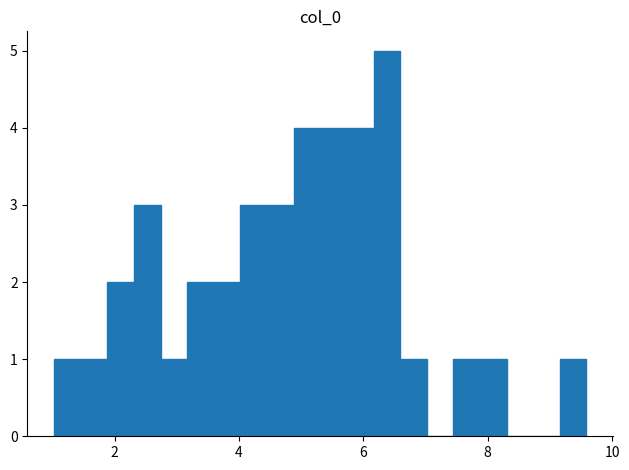

Read against the x-axis, roughly where is the centre of the tallest bar?

6.4